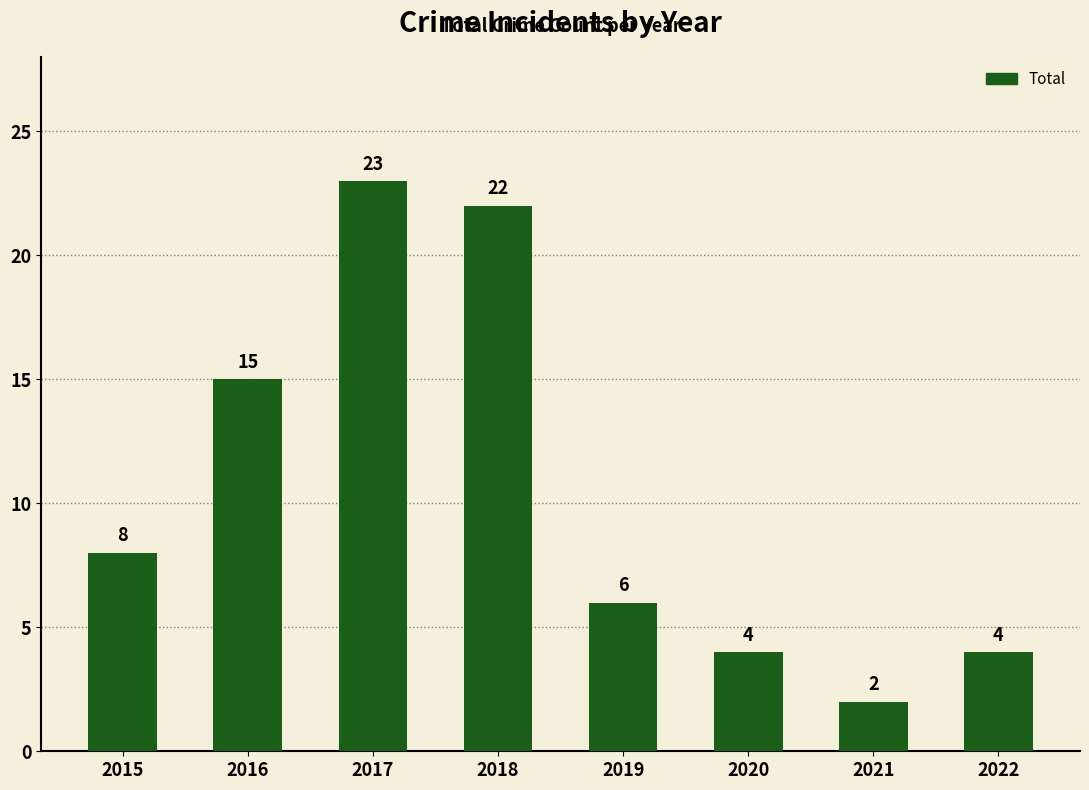

Reading left to right, list all the values displayed in this chart.

8	15	23	22	6	4	2	4